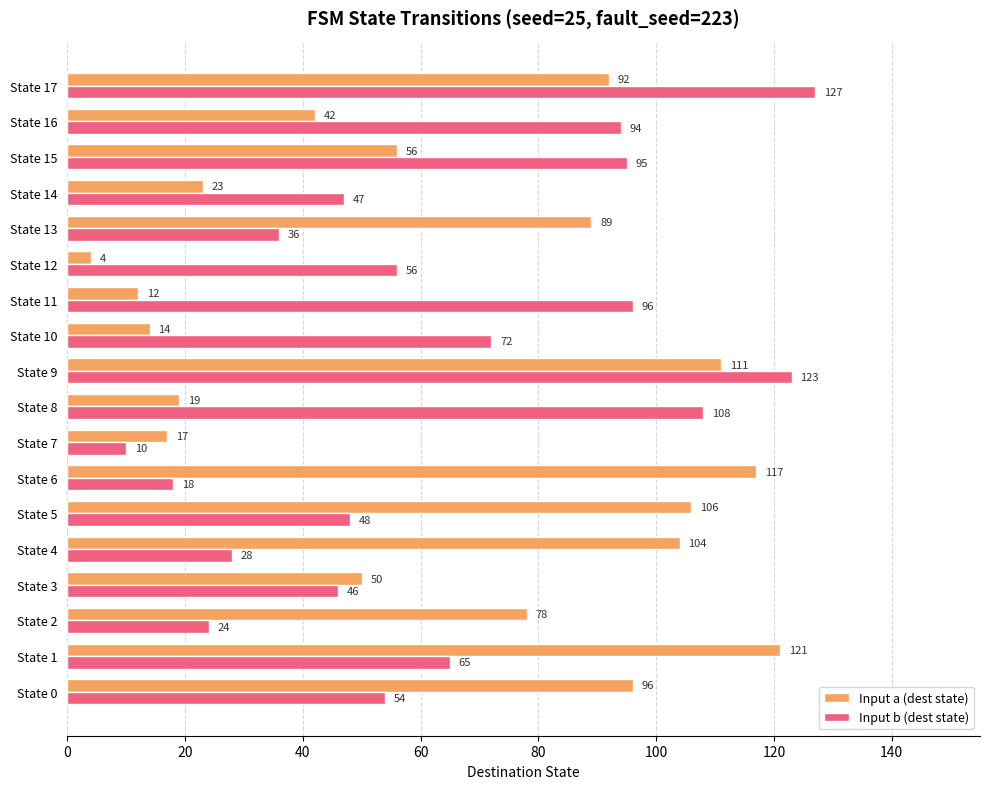

At how many categories does at least one series exceed 87?

12